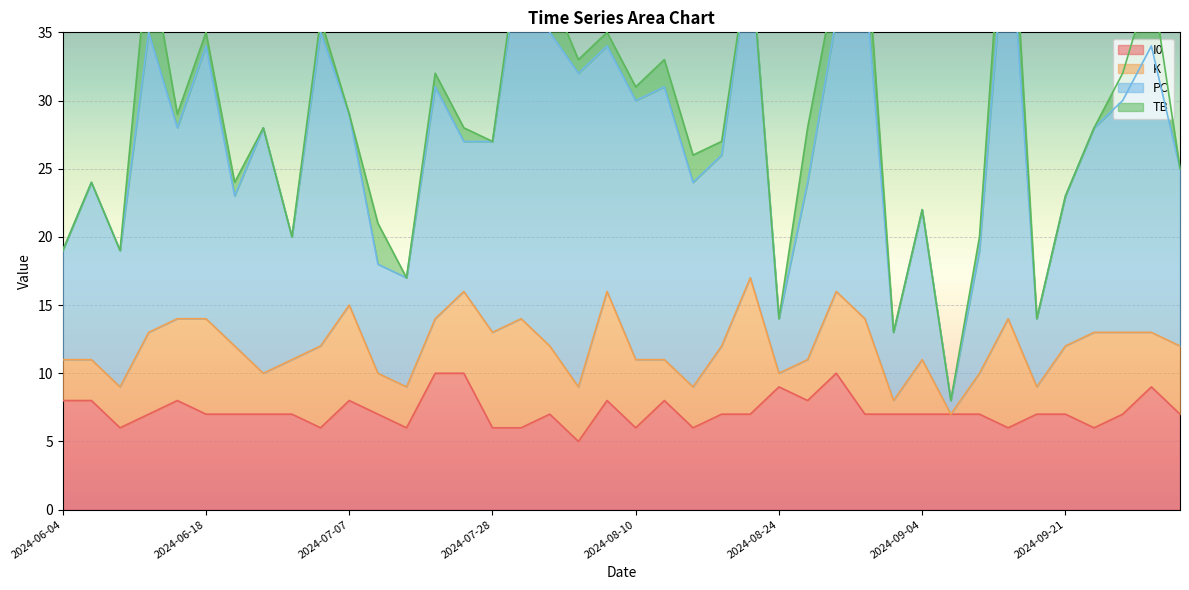

The I0 series shows 2 at 2024-07-14. True or false?

False